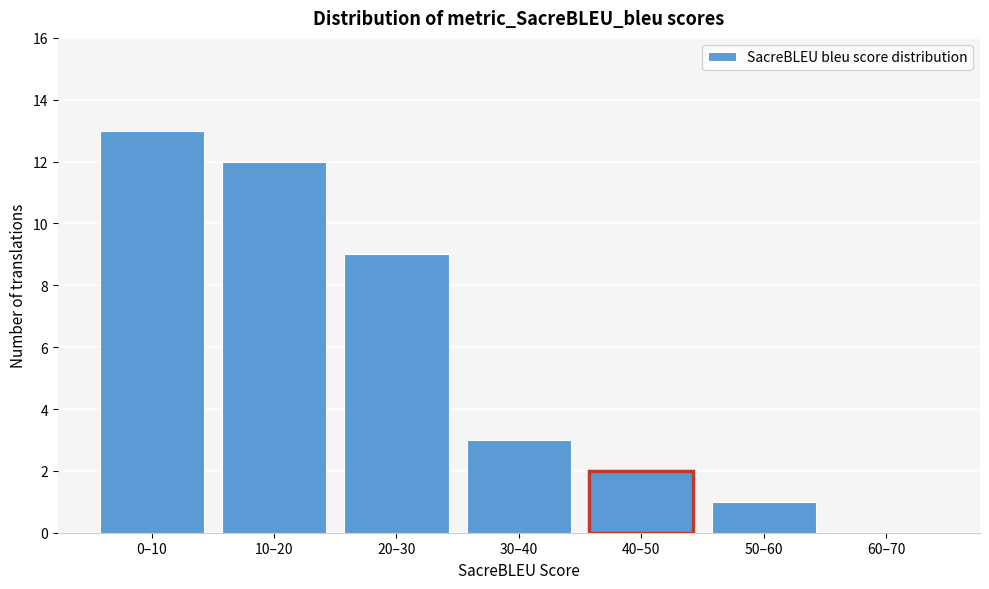

Reading left to right, list all the values displayed in this chart.

0–10=13	10–20=12	20–30=9	30–40=3	40–50=2	50–60=1	60–70=0